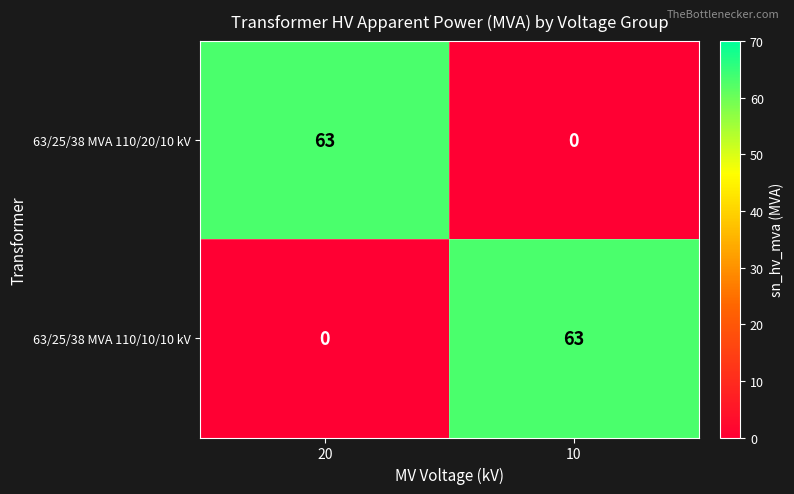

The 63/25/38 MVA 110/10/10 kV series shows 30 at 10. True or false?

False